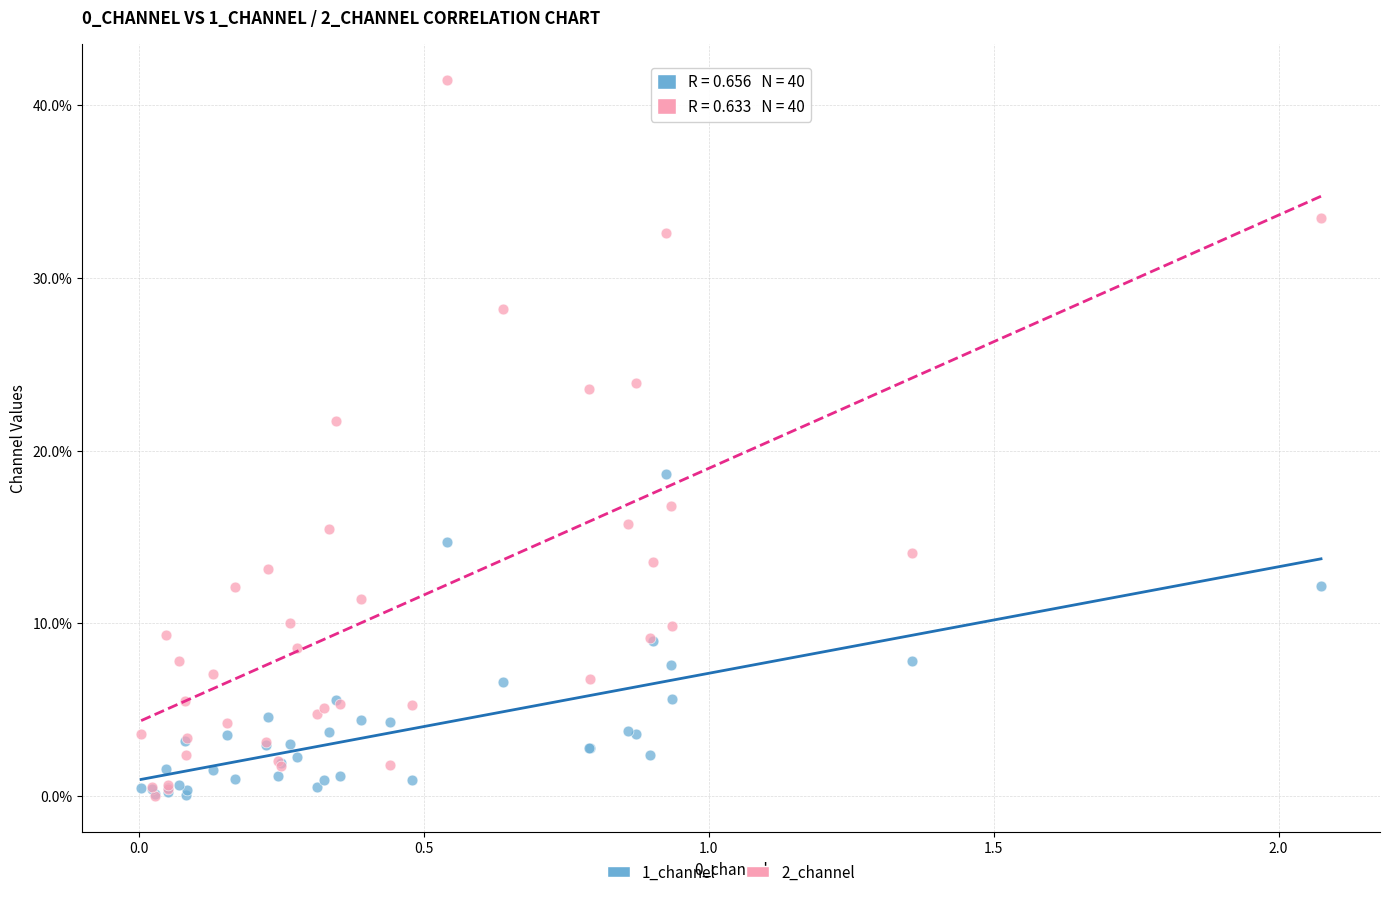

Which series contains the highest Y value?

2_channel